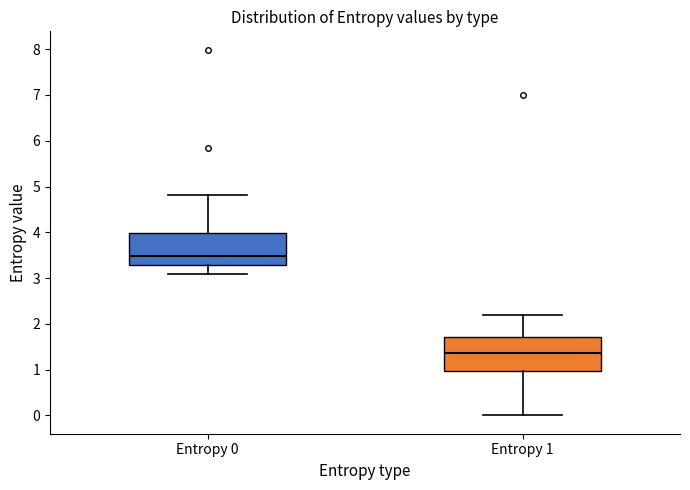

Reading left to right, transcribe this box plot: for each box, give where its median line is, the range the box spans, and where its two whiskers end, as read against the y-axis. The values are not printed on the chart, so give them approximately, as read against the axis.

Entropy 0: median 3.5, box 3.3 to 4.0, whiskers 3.1 to 4.8
Entropy 1: median 1.4, box 1.0 to 1.7, whiskers 0.0 to 2.2